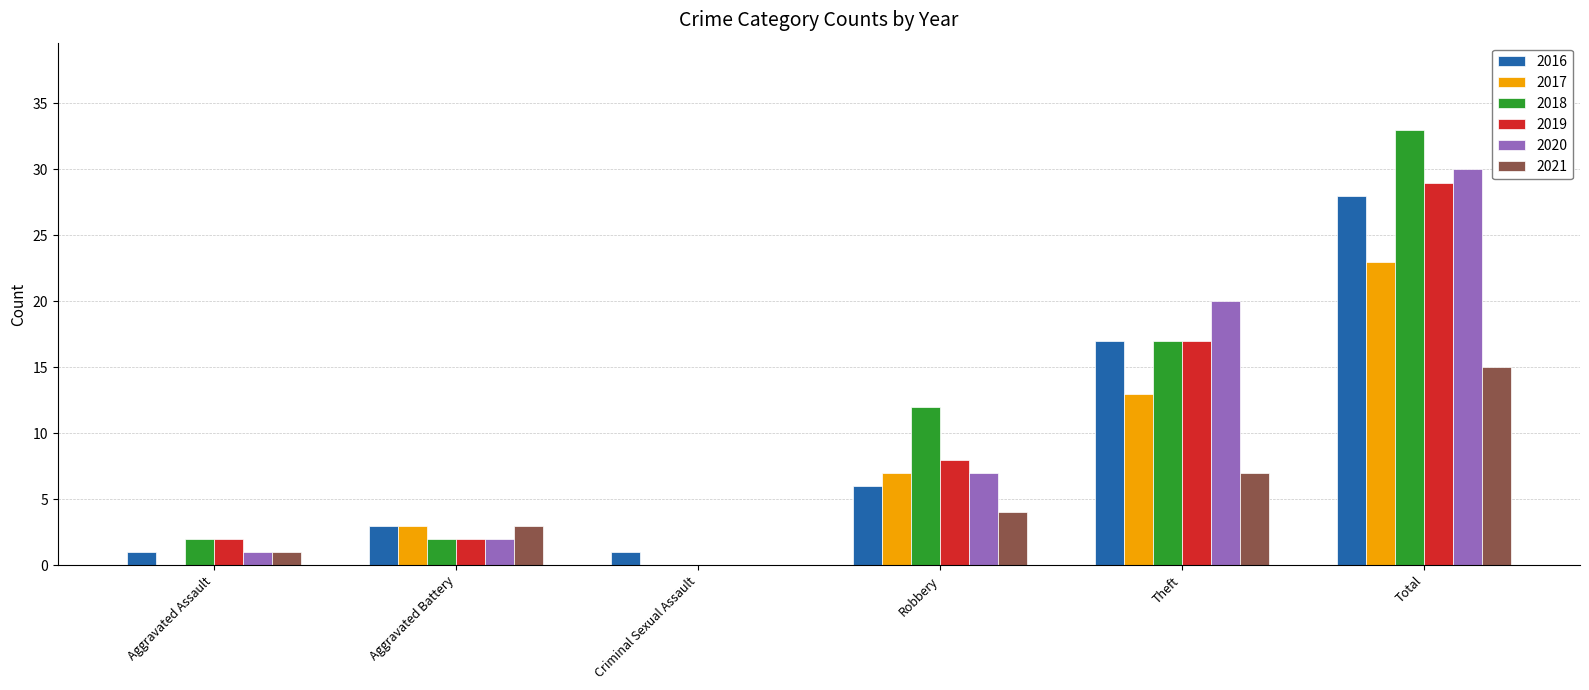

Which category has the highest value in the 2016 series?

Total